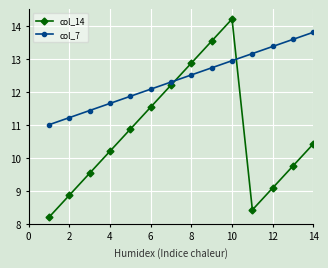

List the series in order of their overall mean, highest first.

col_7, col_14